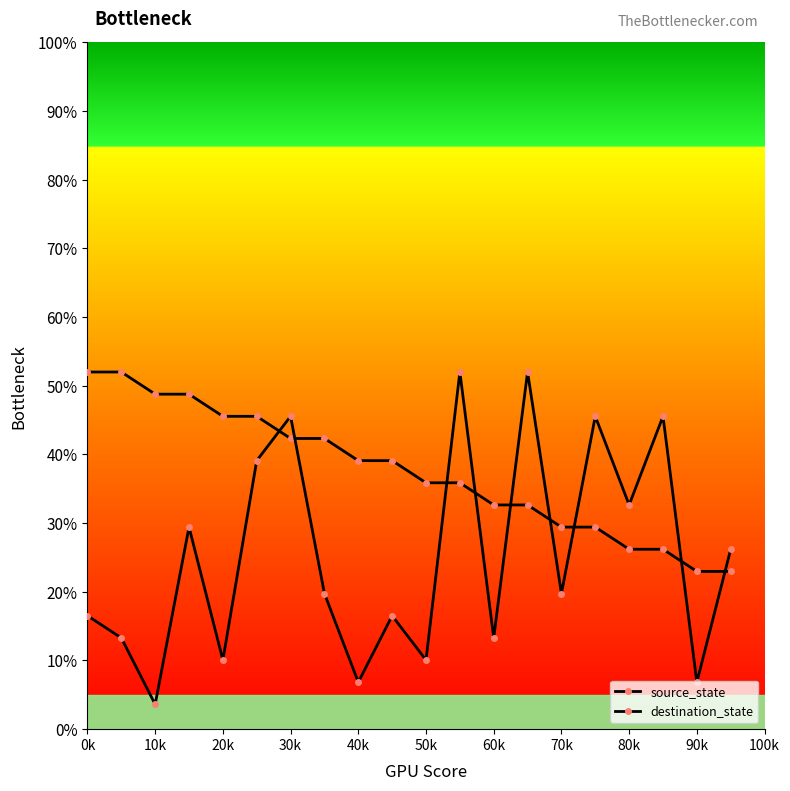

Rank the series by their average value, from lowest to highest.

destination_state, source_state